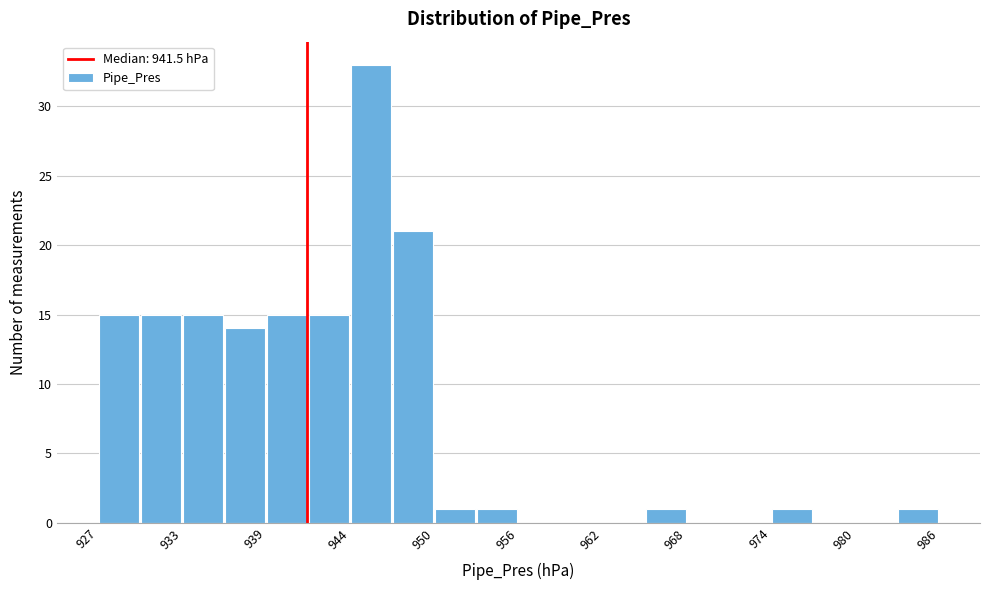

Around what value on the x-axis is the tallest bar? Give the approximate position of its centre, as read against the axis.

946